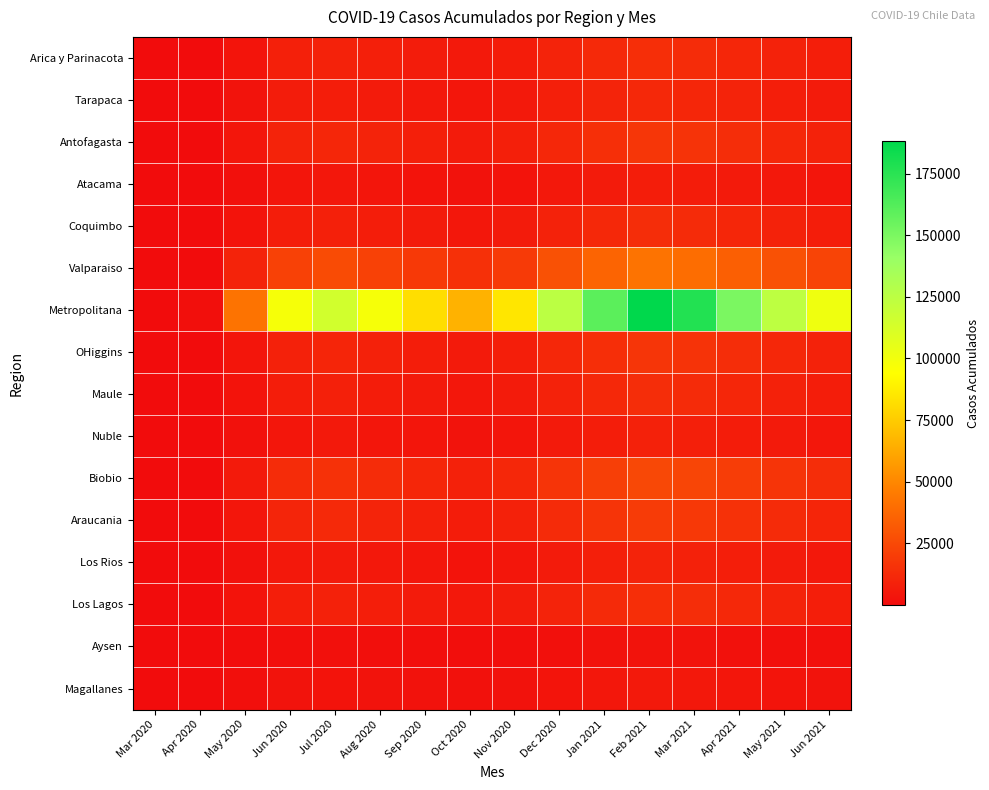

List the series in order of their peak value, lowest first.

Aysen, Magallanes, Atacama, Nuble, Los Rios, Tarapaca, Maule, Coquimbo, Arica y Parinacota, Los Lagos, OHiggins, Antofagasta, Araucania, Biobio, Valparaiso, Metropolitana